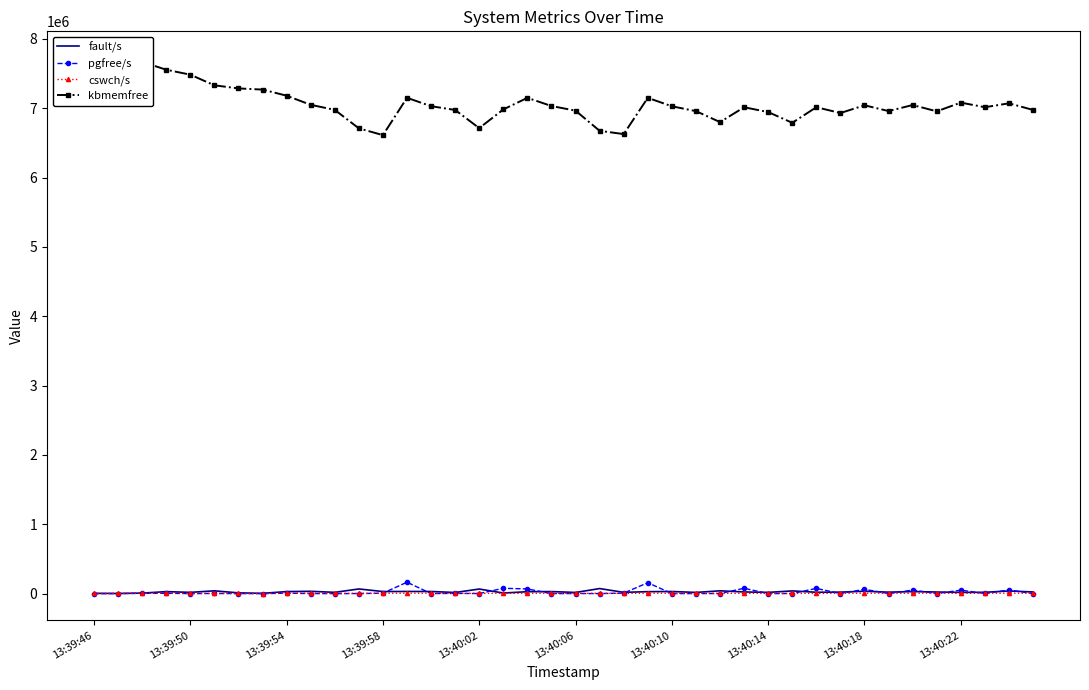

Rank the series at 30 from highest to lowest value.

kbmemfree, pgfree/s, fault/s, cswch/s